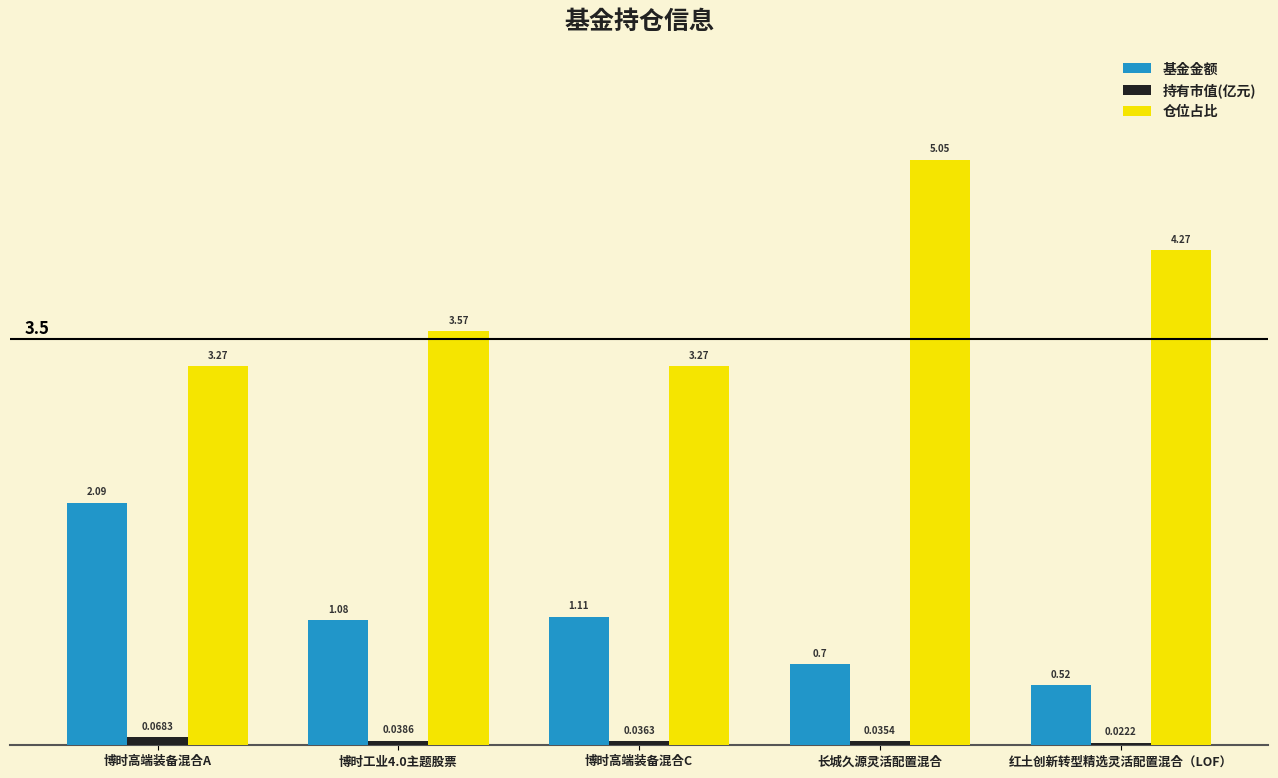

The 基金金额 series shows 2.1 at 博时高端装备混合A. True or false?

True